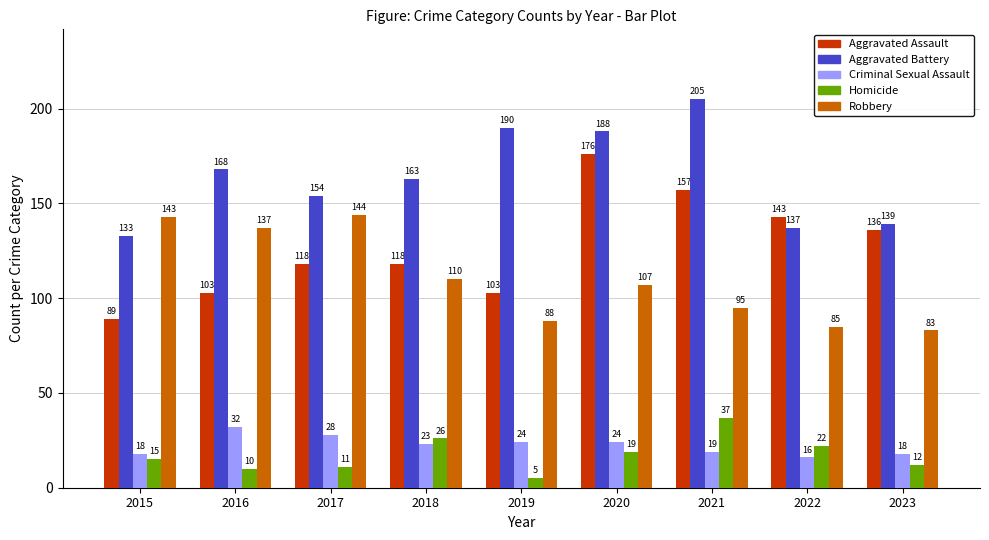

What is the maximum value for Homicide?

37